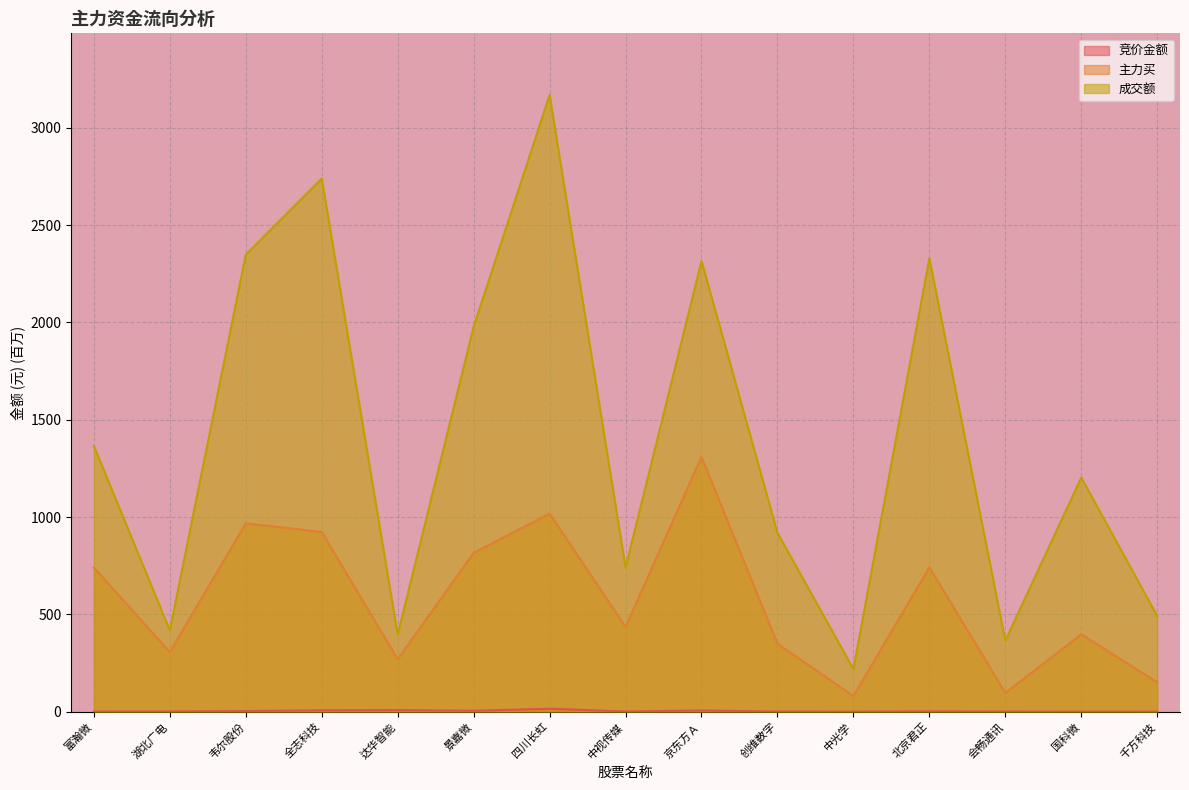

Between 中视传媒 and 京东方Ａ, which is larger?

京东方Ａ